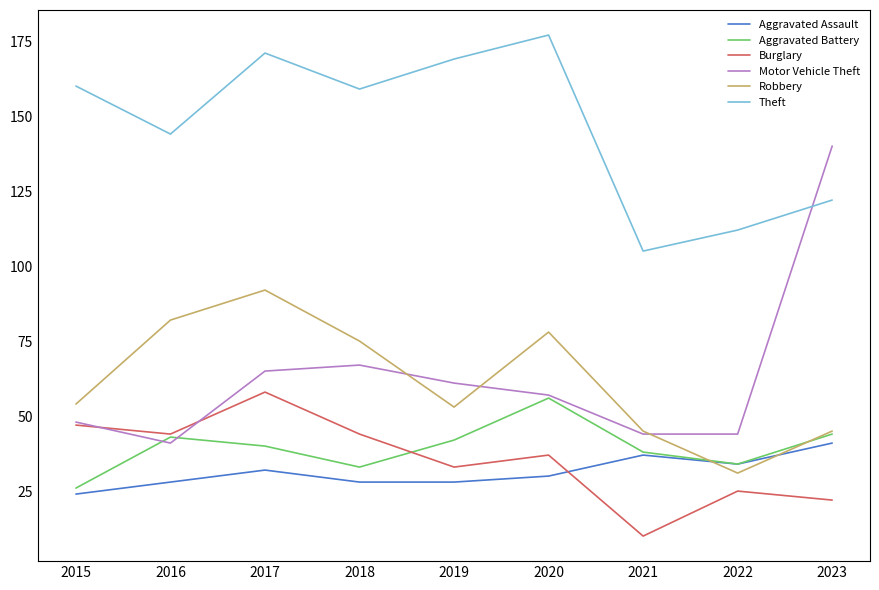

Rank the series by their maximum value, from lowest to highest.

Aggravated Assault, Aggravated Battery, Burglary, Robbery, Motor Vehicle Theft, Theft